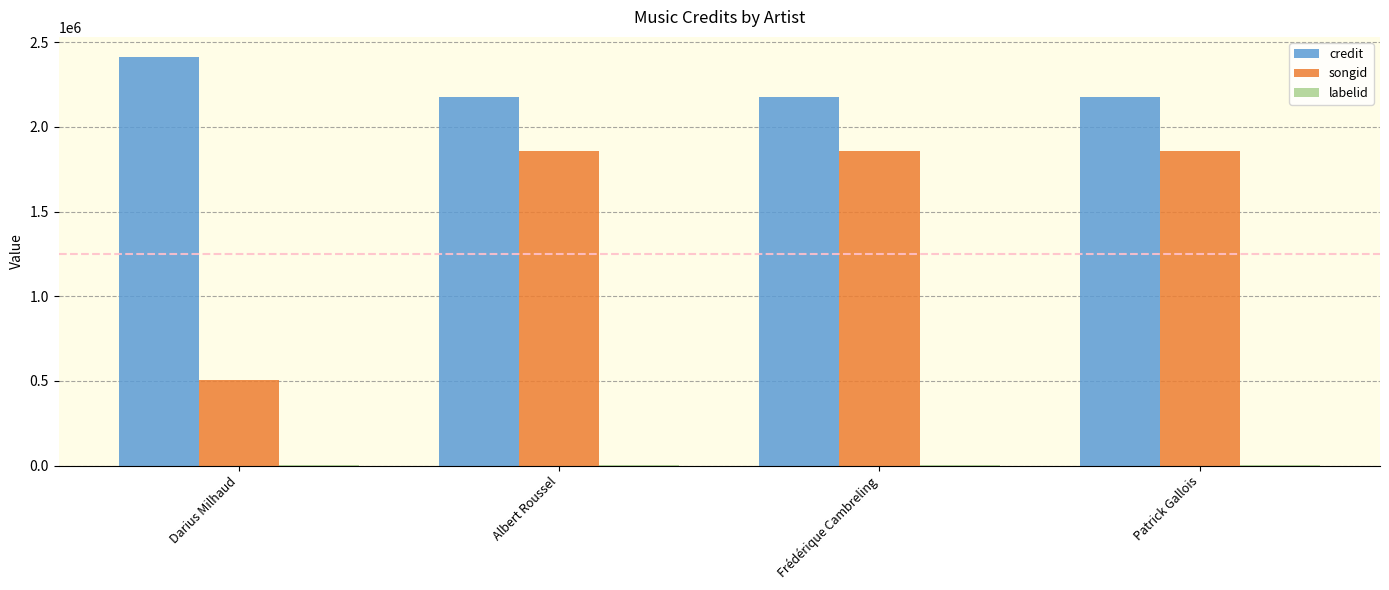

True or false: songid has a value of 1857563 at Patrick Gallois.

True